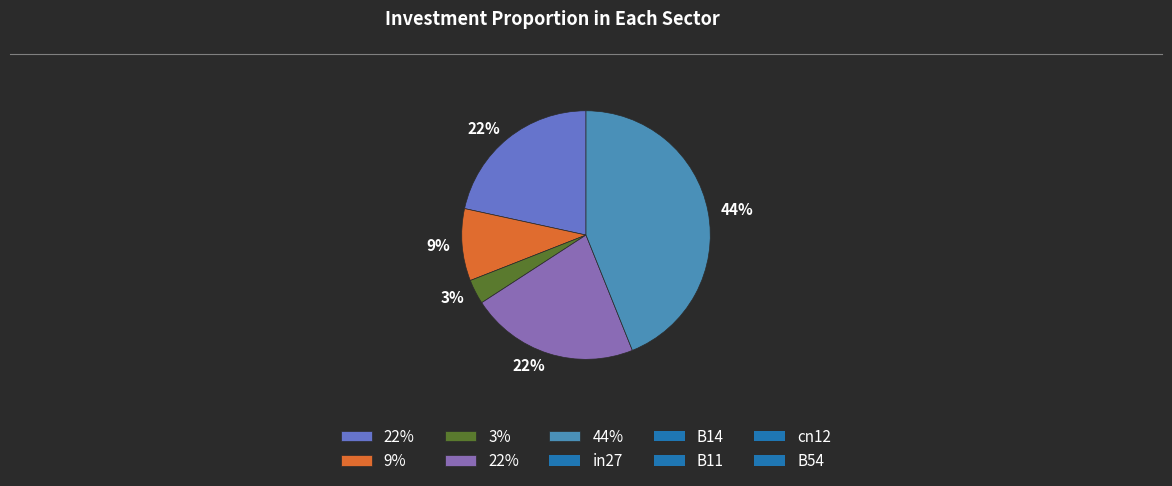

To the nearest percent, what is the average slice percentage?

20%